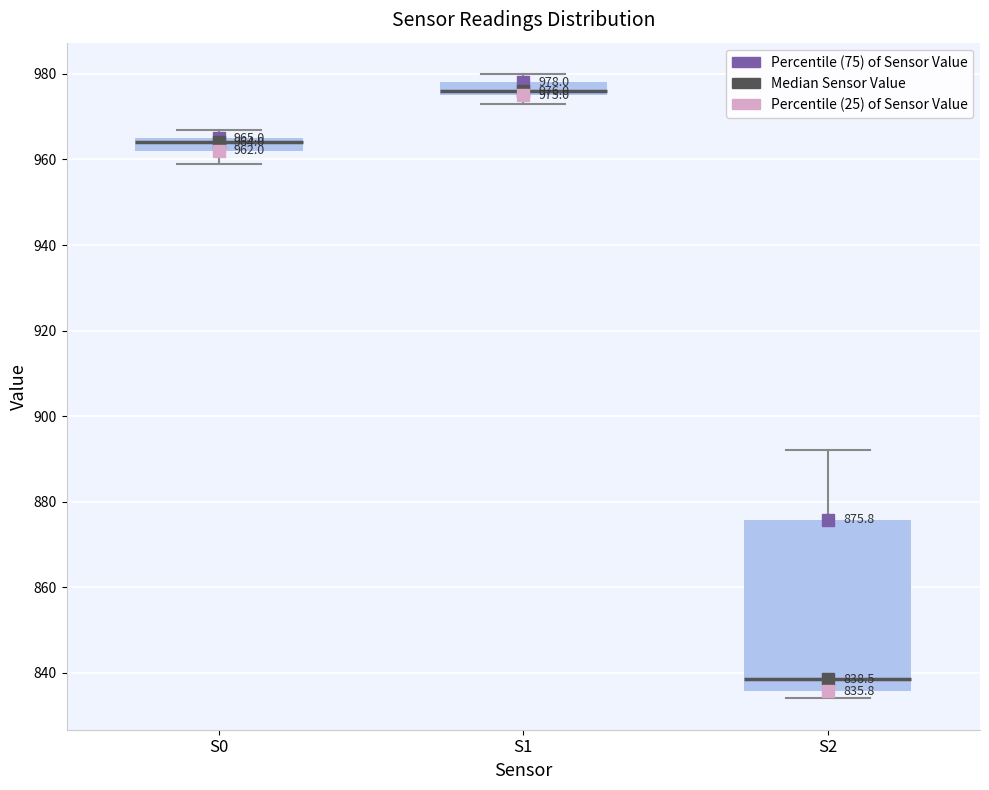

Comparing the boxes themselves (not the whiskers), which one is the tallest?

S2